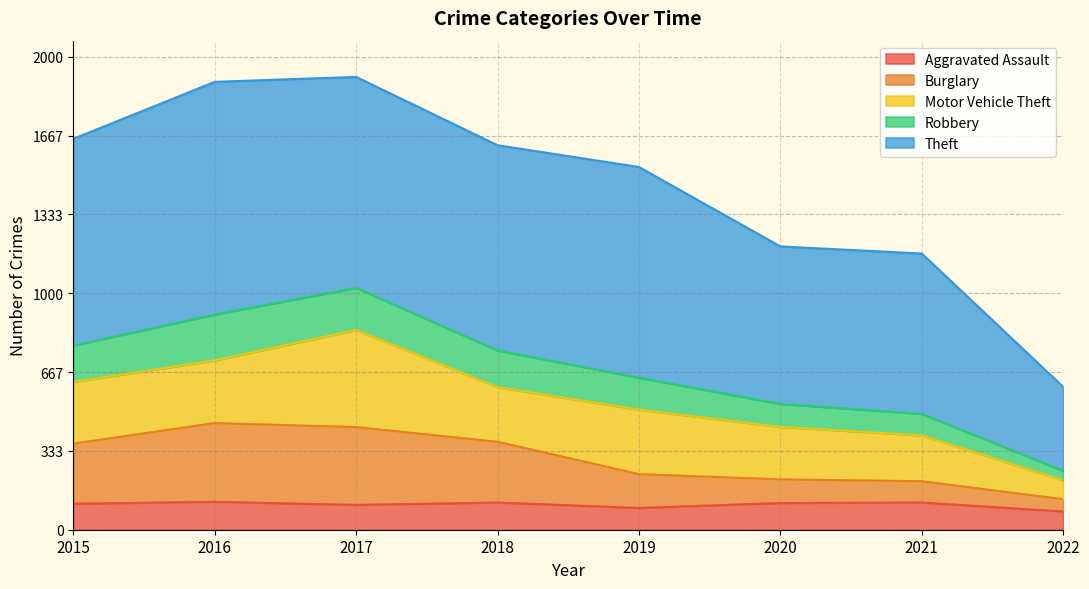

What is the maximum value for Aggravated Assault?

118